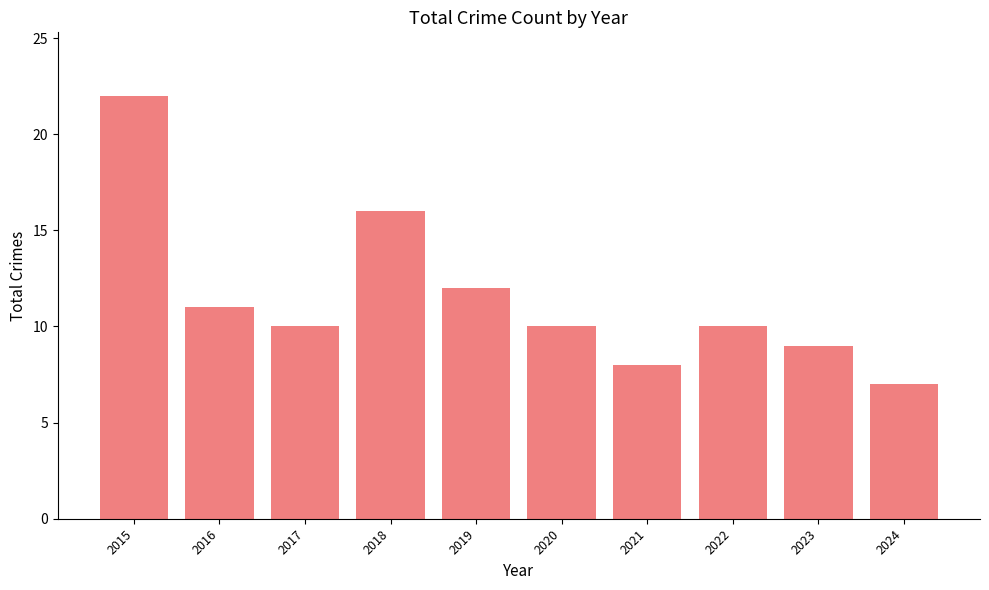

What is the minimum value shown in the chart?

7